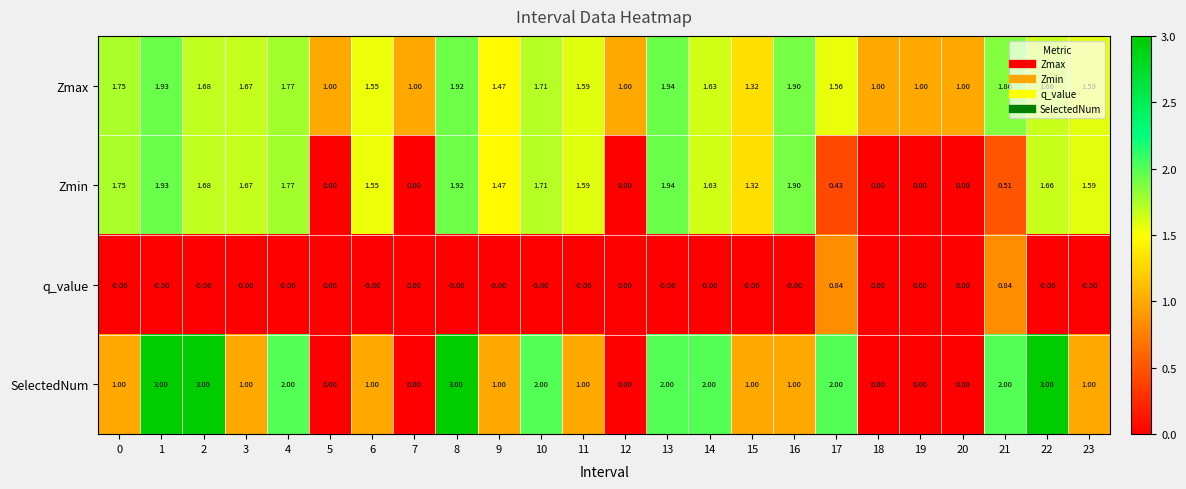

Is the value of Zmin at 14 greater than the value of SelectedNum at 6?

Yes